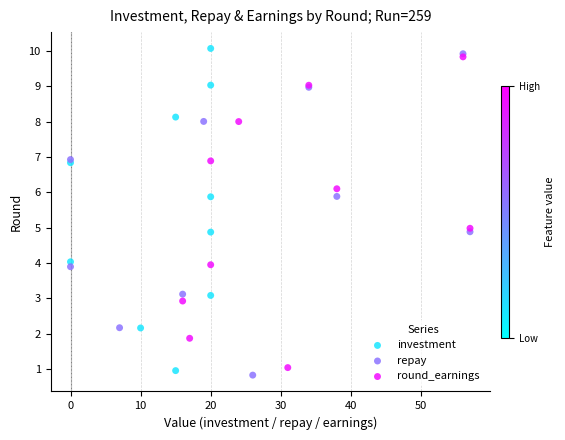

Which series reaches the minimum Y coordinate?

repay